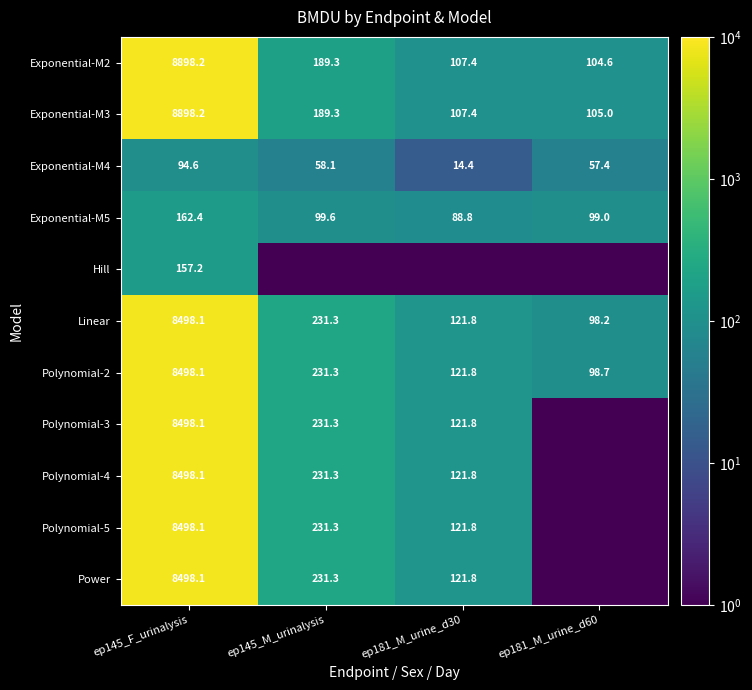

List the labels in order of Exponential-M2 value, smallest first.

ep181_M_urine_d60, ep181_M_urine_d30, ep145_M_urinalysis, ep145_F_urinalysis